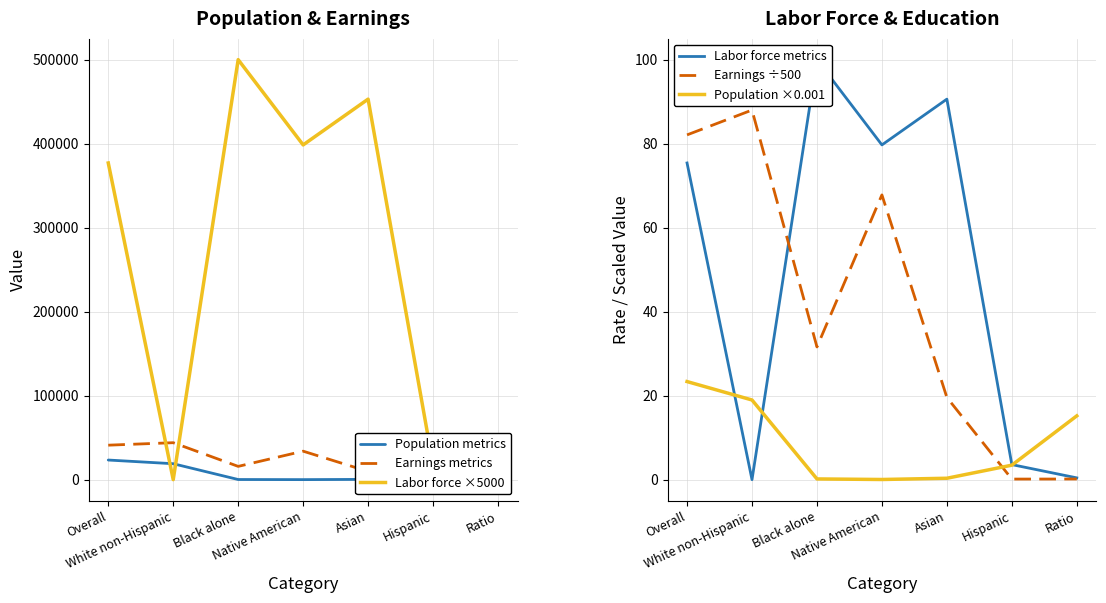

Is the value of Population metrics at Black alone greater than the value of Labor force metrics at Hispanic?

Yes